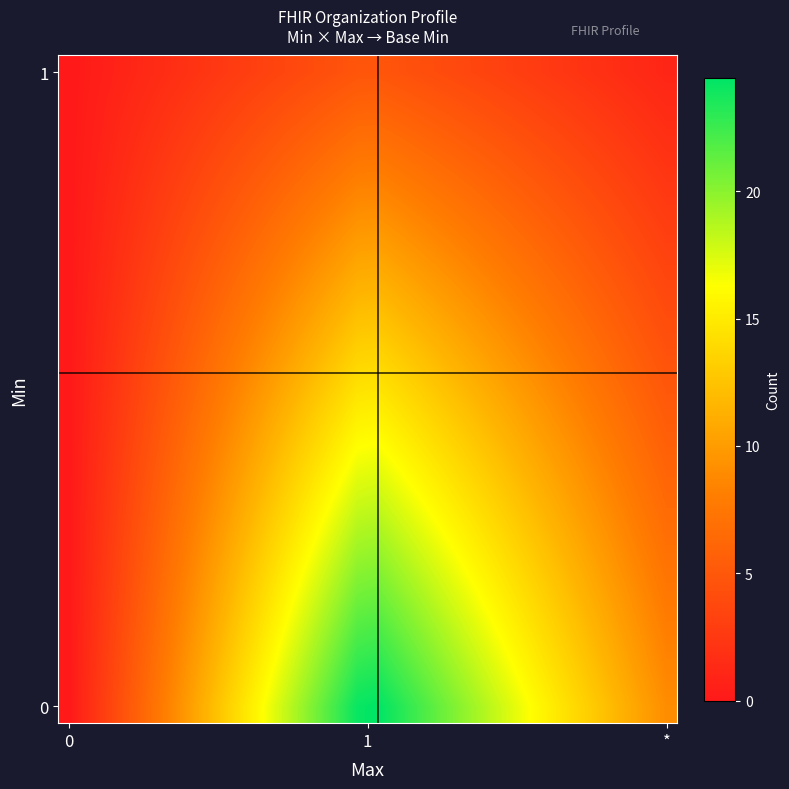

Reading left to right, transcribe all the data shown in this chart.

row_0: 0.0	1.7	3.4	5.2	6.9	8.6	10.3	12.1	13.8	15.5	17.2	19.0	20.7	22.4	24.1	24.4	23.3	22.2	21.1	20.0	18.9	17.8	16.7	15.6	14.5	13.4	12.3	11.2	10.1	9.0
row_1: 0.0	1.7	3.3	5.0	6.6	8.3	9.9	11.6	13.2	14.9	16.5	18.2	19.8	21.5	23.1	23.4	22.4	21.3	20.2	19.2	18.1	17.1	16.0	14.9	13.9	12.8	11.8	10.7	9.6	8.6
row_2: 0.0	1.6	3.2	4.7	6.3	7.9	9.5	11.1	12.6	14.2	15.8	17.4	18.9	20.5	22.1	22.4	21.4	20.4	19.3	18.3	17.3	16.3	15.3	14.3	13.2	12.2	11.2	10.2	9.2	8.2
row_3: 0.0	1.5	3.0	4.5	6.0	7.5	9.0	10.5	12.1	13.6	15.1	16.6	18.1	19.6	21.1	21.4	20.4	19.4	18.4	17.5	16.5	15.5	14.5	13.6	12.6	11.6	10.7	9.7	8.7	7.7
row_4: 0.0	1.4	2.9	4.3	5.7	7.2	8.6	10.0	11.5	12.9	14.3	15.8	17.2	18.6	20.1	20.3	19.4	18.5	17.5	16.6	15.7	14.7	13.8	12.9	12.0	11.0	10.1	9.2	8.2	7.3
row_5: 0.0	1.4	2.7	4.1	5.4	6.8	8.2	9.5	10.9	12.3	13.6	15.0	16.3	17.7	19.1	19.3	18.4	17.5	16.6	15.8	14.9	14.0	13.1	12.2	11.3	10.4	9.6	8.7	7.8	6.9
row_6: 0.0	1.3	2.6	3.9	5.2	6.4	7.7	9.0	10.3	11.6	12.9	14.2	15.5	16.8	18.0	18.3	17.4	16.6	15.7	14.9	14.1	13.2	12.4	11.5	10.7	9.8	9.0	8.2	7.3	6.5
row_7: 0.0	1.2	2.4	3.6	4.9	6.1	7.3	8.5	9.7	10.9	12.2	13.4	14.6	15.8	17.0	17.2	16.4	15.6	14.8	14.0	13.2	12.4	11.6	10.8	10.0	9.2	8.4	7.6	6.9	6.1
row_8: 0.0	1.1	2.3	3.4	4.6	5.7	6.9	8.0	9.1	10.3	11.4	12.6	13.7	14.9	16.0	16.2	15.4	14.7	13.9	13.2	12.4	11.7	10.9	10.2	9.4	8.7	7.9	7.1	6.4	5.6
row_9: 0.0	1.1	2.1	3.2	4.3	5.4	6.4	7.5	8.6	9.6	10.7	11.8	12.8	13.9	15.0	15.2	14.5	13.7	13.0	12.3	11.6	10.9	10.2	9.5	8.8	8.1	7.3	6.6	5.9	5.2
row_10: 0.0	1.0	2.0	3.0	4.0	5.0	6.0	7.0	8.0	9.0	10.0	11.0	12.0	13.0	14.0	14.1	13.5	12.8	12.1	11.5	10.8	10.1	9.5	8.8	8.1	7.5	6.8	6.1	5.5	4.8
row_11: 0.0	0.9	1.9	2.8	3.7	4.6	5.6	6.5	7.4	8.3	9.3	10.2	11.1	12.0	13.0	13.1	12.5	11.9	11.2	10.6	10.0	9.4	8.7	8.1	7.5	6.9	6.2	5.6	5.0	4.4
row_12: 0.0	0.9	1.7	2.6	3.4	4.3	5.1	6.0	6.8	7.7	8.5	9.4	10.2	11.1	11.9	12.1	11.5	10.9	10.3	9.8	9.2	8.6	8.0	7.4	6.9	6.3	5.7	5.1	4.5	3.9
row_13: 0.0	0.8	1.6	2.3	3.1	3.9	4.7	5.5	6.2	7.0	7.8	8.6	9.4	10.1	10.9	11.0	10.5	10.0	9.4	8.9	8.4	7.8	7.3	6.7	6.2	5.7	5.1	4.6	4.1	3.5
row_14: 0.0	0.7	1.4	2.1	2.8	3.5	4.2	5.0	5.7	6.4	7.1	7.8	8.5	9.2	9.9	10.0	9.5	9.0	8.5	8.0	7.5	7.1	6.6	6.1	5.6	5.1	4.6	4.1	3.6	3.1
row_15: 0.0	0.6	1.3	1.9	2.5	3.2	3.8	4.4	5.1	5.7	6.4	7.0	7.6	8.3	8.9	9.0	8.5	8.1	7.6	7.2	6.7	6.3	5.8	5.4	4.9	4.5	4.0	3.6	3.1	2.7
row_16: 0.0	0.6	1.1	1.7	2.3	2.8	3.4	3.9	4.5	5.1	5.6	6.2	6.8	7.3	7.9	8.0	7.5	7.1	6.7	6.3	5.9	5.5	5.1	4.7	4.3	3.9	3.5	3.1	2.7	2.3
row_17: 0.0	0.5	1.0	1.5	2.0	2.5	2.9	3.4	3.9	4.4	4.9	5.4	5.9	6.4	6.9	6.9	6.6	6.2	5.8	5.5	5.1	4.7	4.4	4.0	3.7	3.3	2.9	2.6	2.2	1.8
row_18: 0.0	0.4	0.8	1.3	1.7	2.1	2.5	2.9	3.3	3.8	4.2	4.6	5.0	5.4	5.8	5.9	5.6	5.3	4.9	4.6	4.3	4.0	3.7	3.3	3.0	2.7	2.4	2.1	1.7	1.4
row_19: 0.0	0.3	0.7	1.0	1.4	1.7	2.1	2.4	2.8	3.1	3.4	3.8	4.1	4.5	4.8	4.9	4.6	4.3	4.0	3.8	3.5	3.2	2.9	2.7	2.4	2.1	1.8	1.6	1.3	1.0